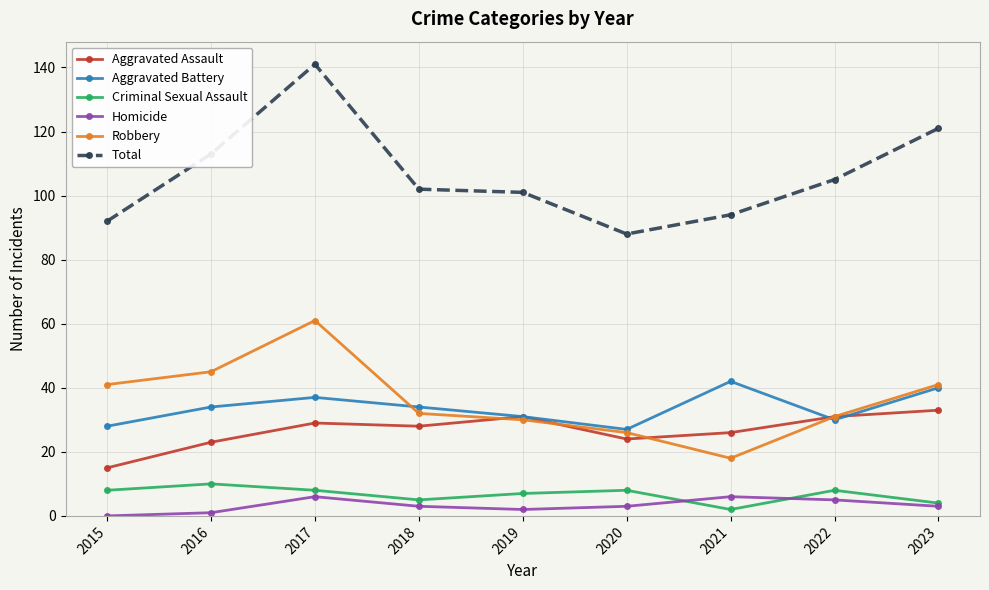

True or false: Robbery and Homicide intersect in this chart.

False